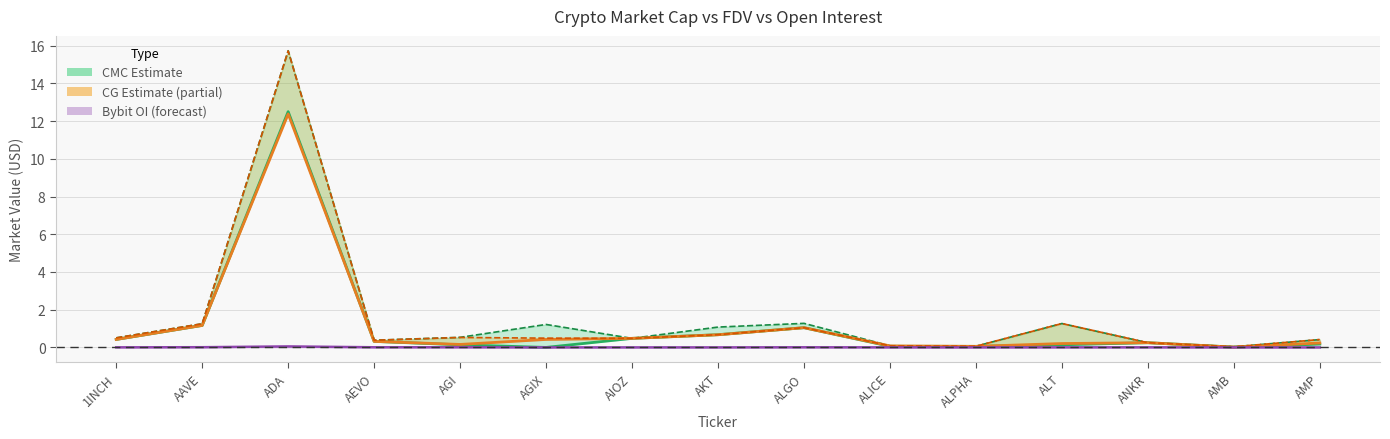

What is the difference between the maximum and minimum values in the CG FDV series?

15.7